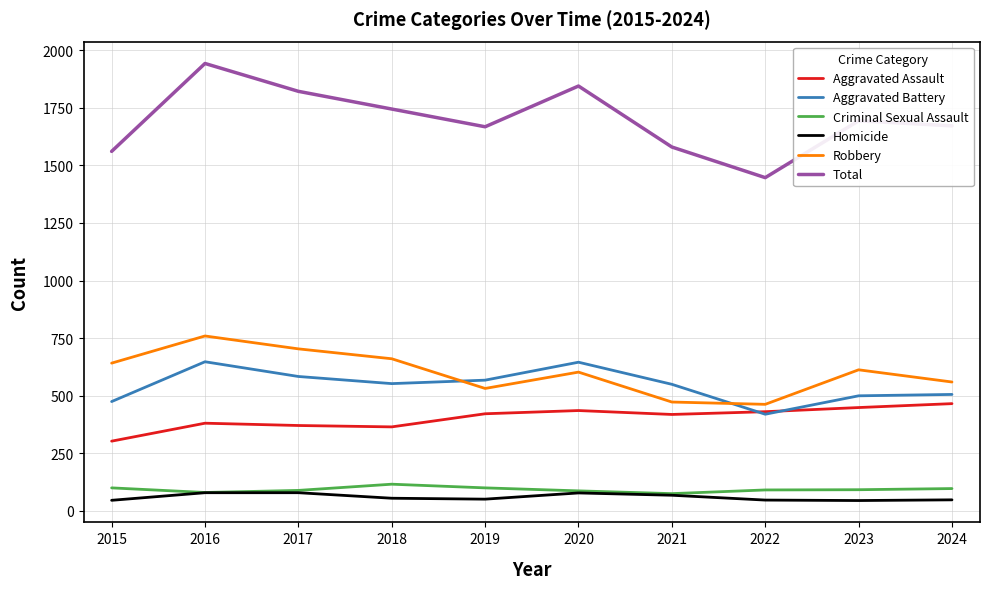

True or false: Homicide and Aggravated Assault intersect in this chart.

False